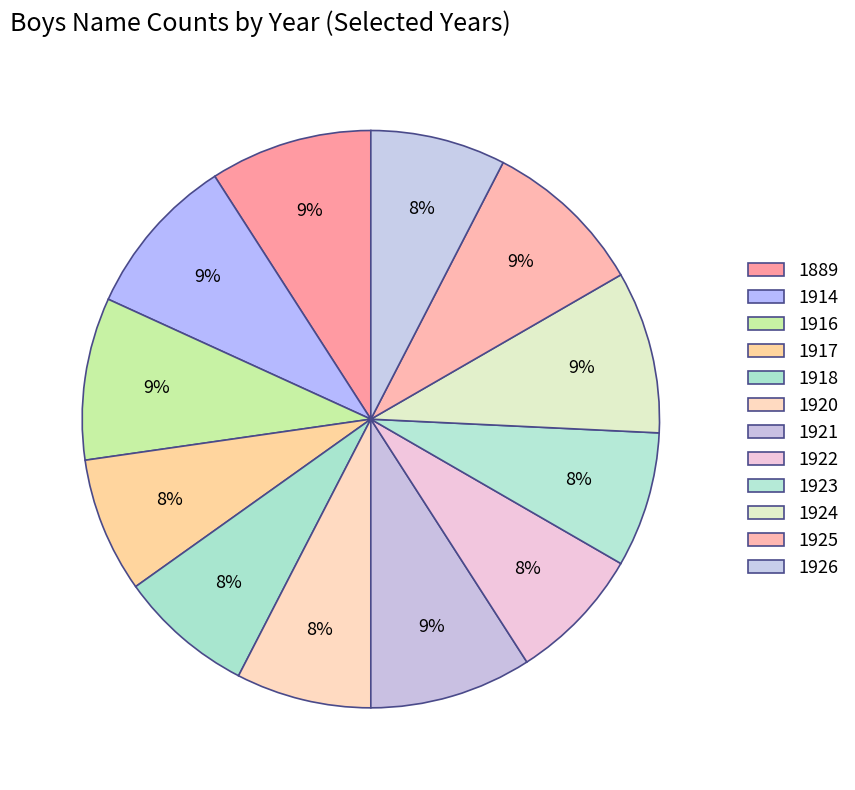

True or false: 1921 accounts for 21% of the total.

False